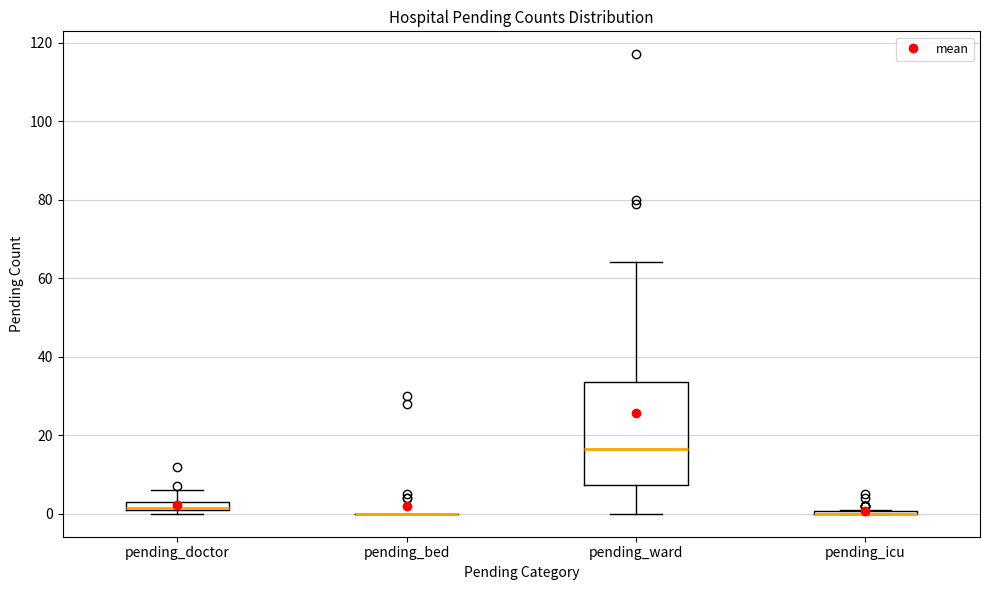

Comparing the boxes themselves (not the whiskers), which one is the tallest?

pending_ward